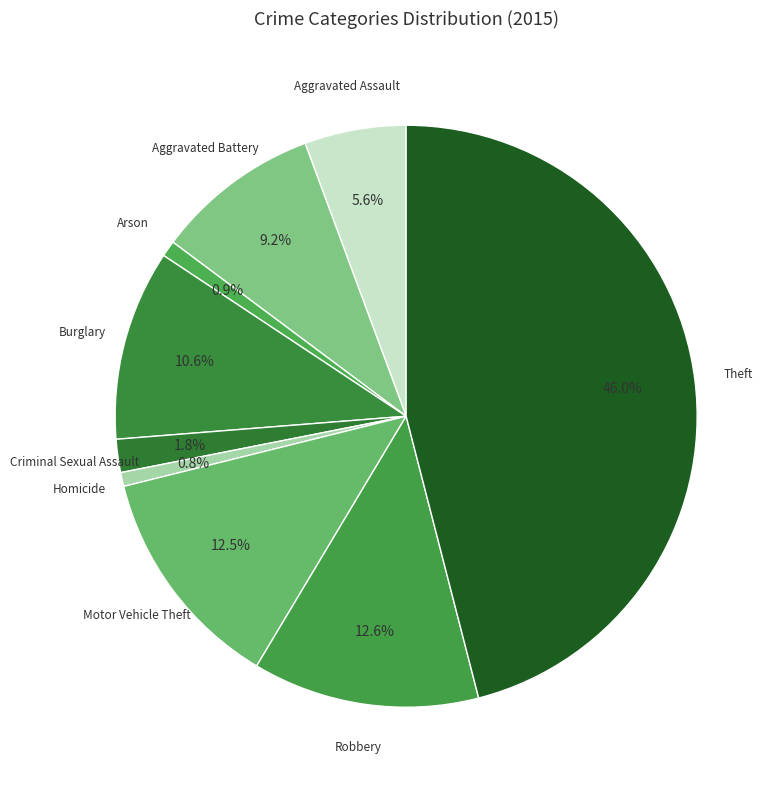

To the nearest percent, what portion does Burglary represent?

11%